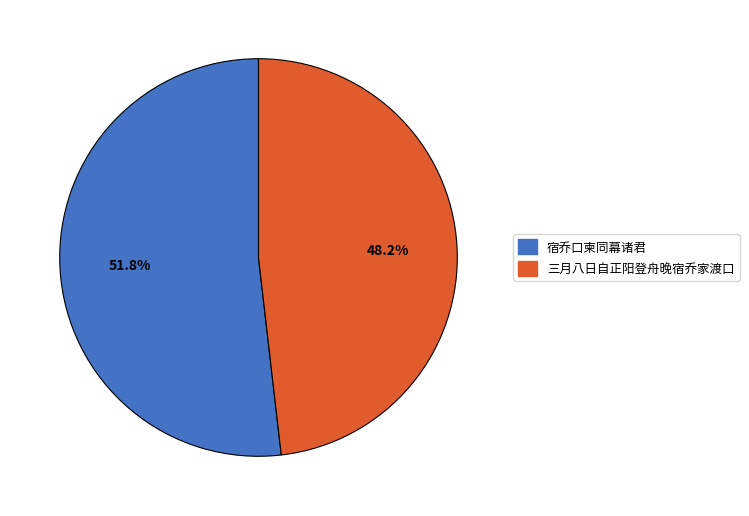

To the nearest percent, what portion does 宿乔口柬同幕诸君 represent?

52%